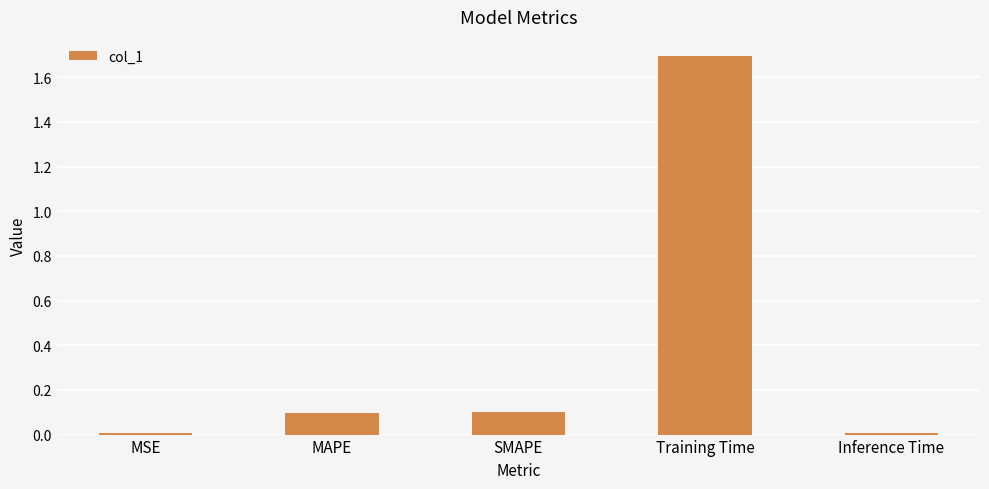

How many categories are shown in the chart?

5